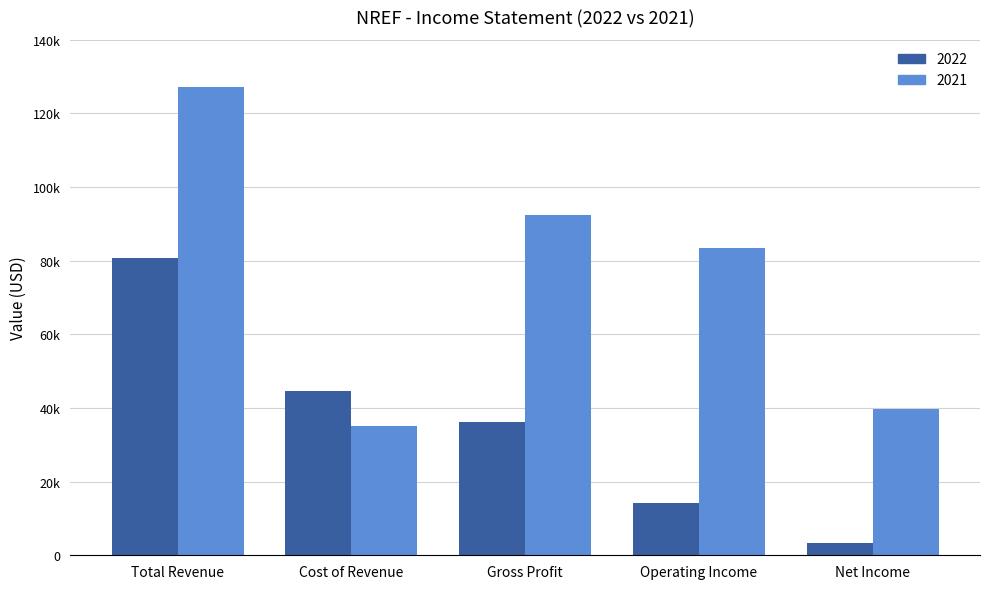

What is the average value of the 2022 series?

35800